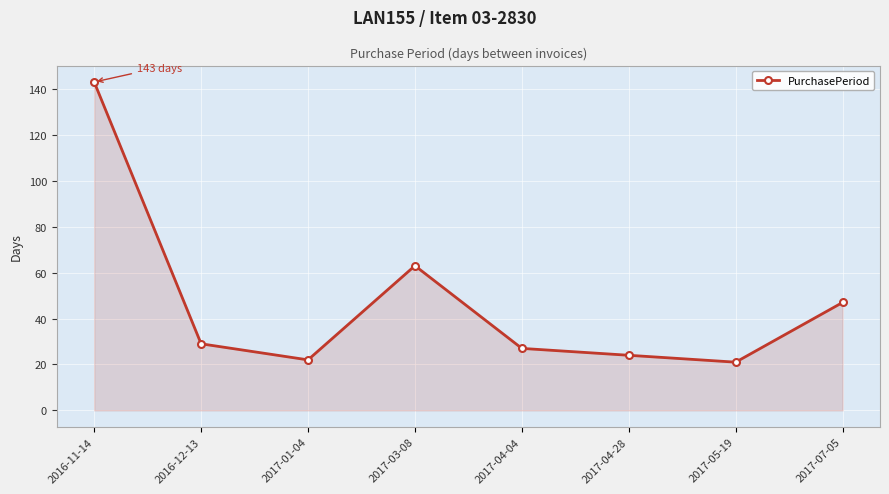

At which category does the data reach its first local peak?

2017-03-08